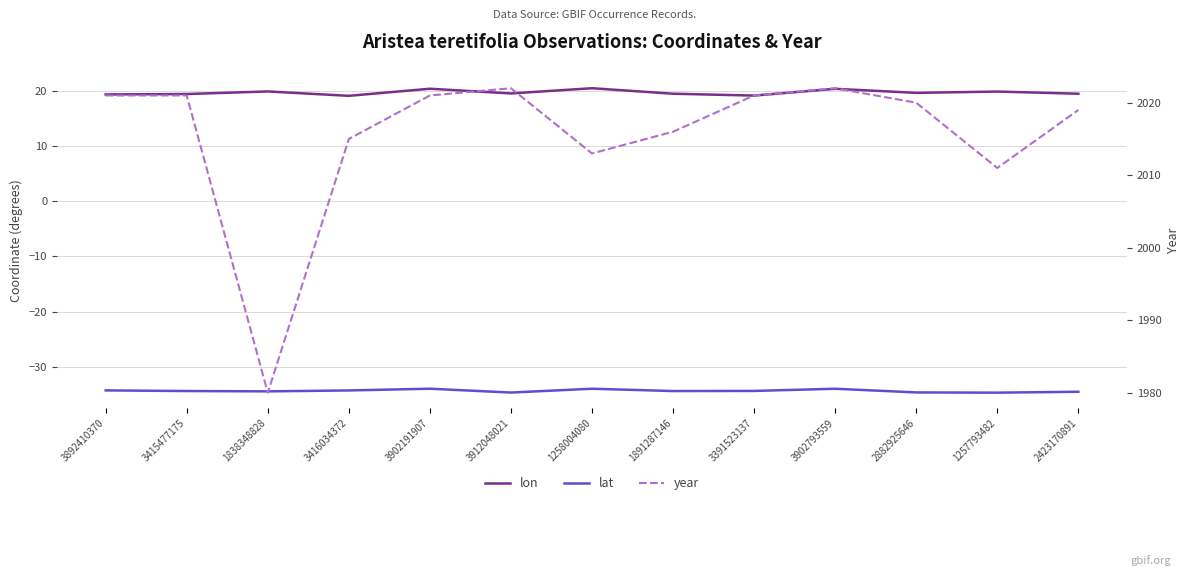

True or false: year and lat cross at least once.

False